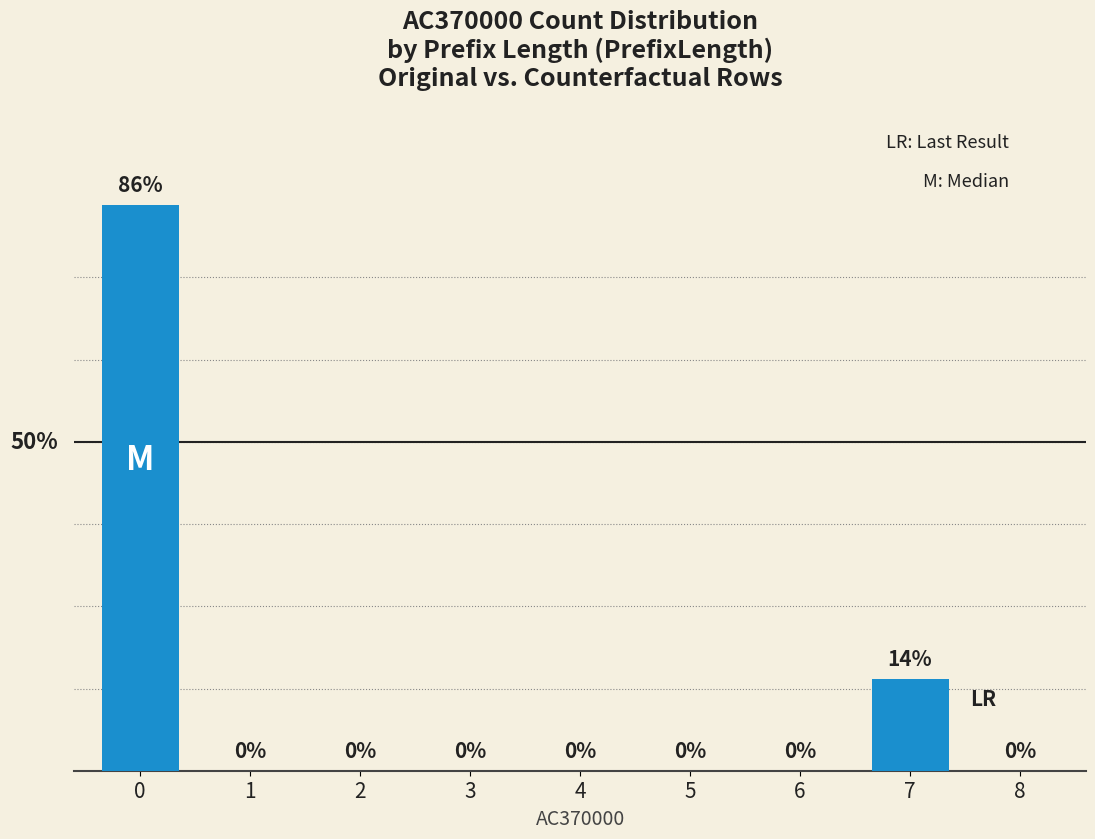

Reading right to left, list all the values displayed in this chart.

8=0	7=14	6=0	5=0	4=0	3=0	2=0	1=0	0=86